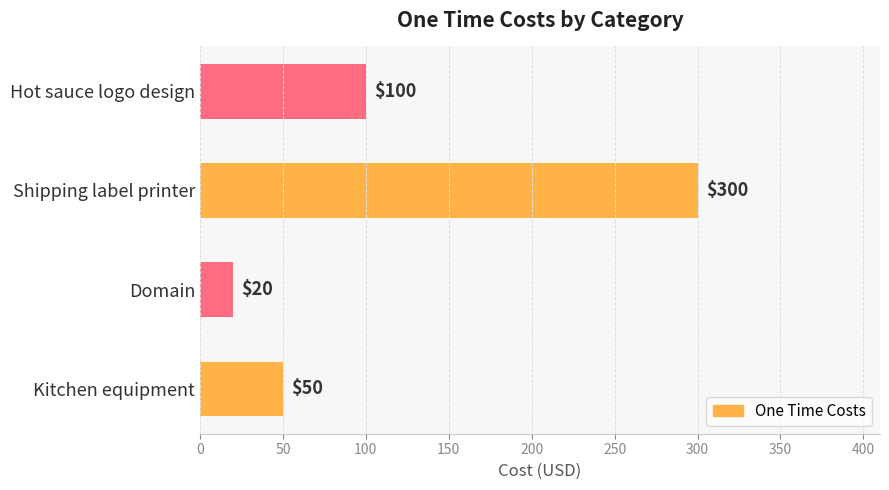

Reading bottom to top, list all the values displayed in this chart.

50	20	300	100